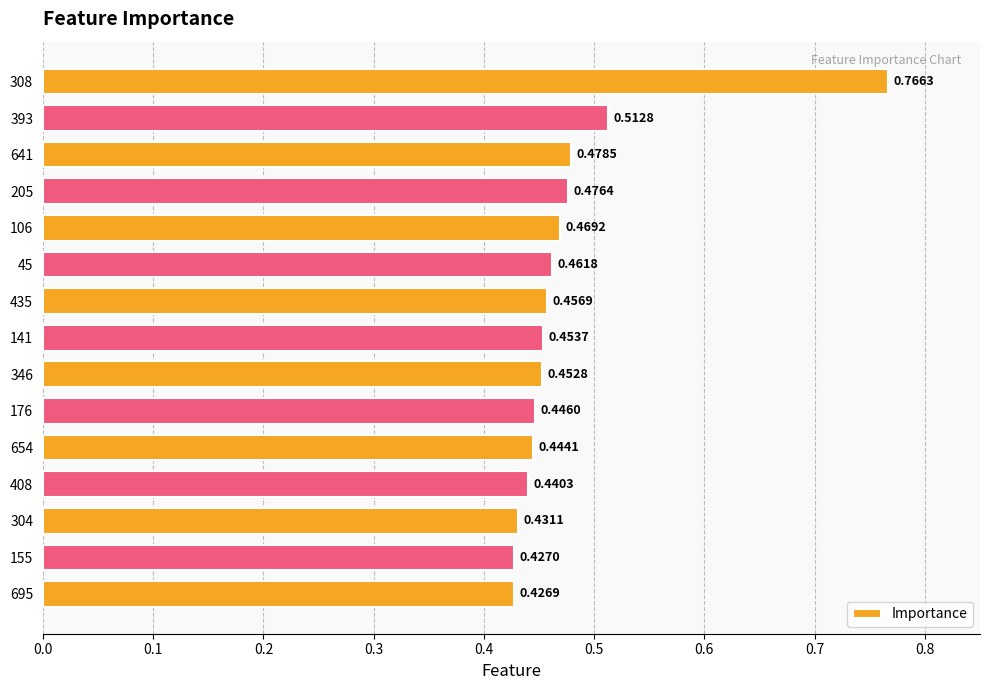

What is the difference between the second highest and minimum values?

0.1